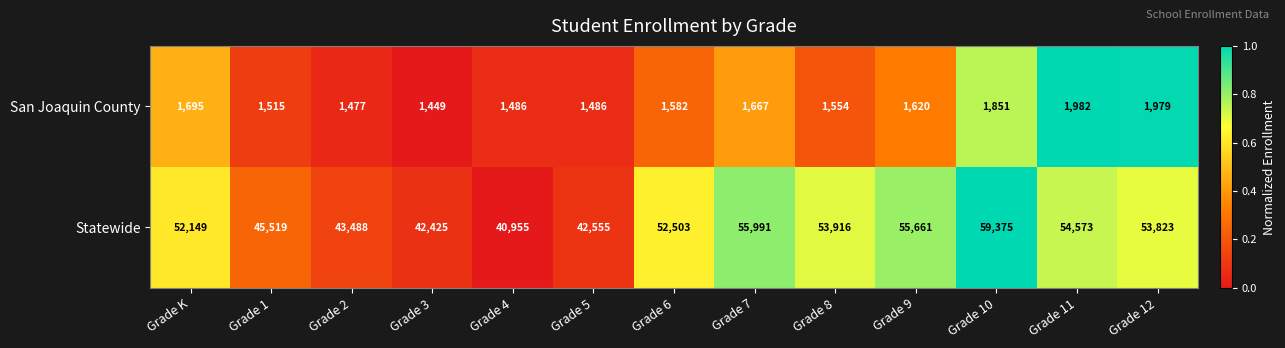

Rank the series at Grade 4 from highest to lowest value.

Statewide, San Joaquin County